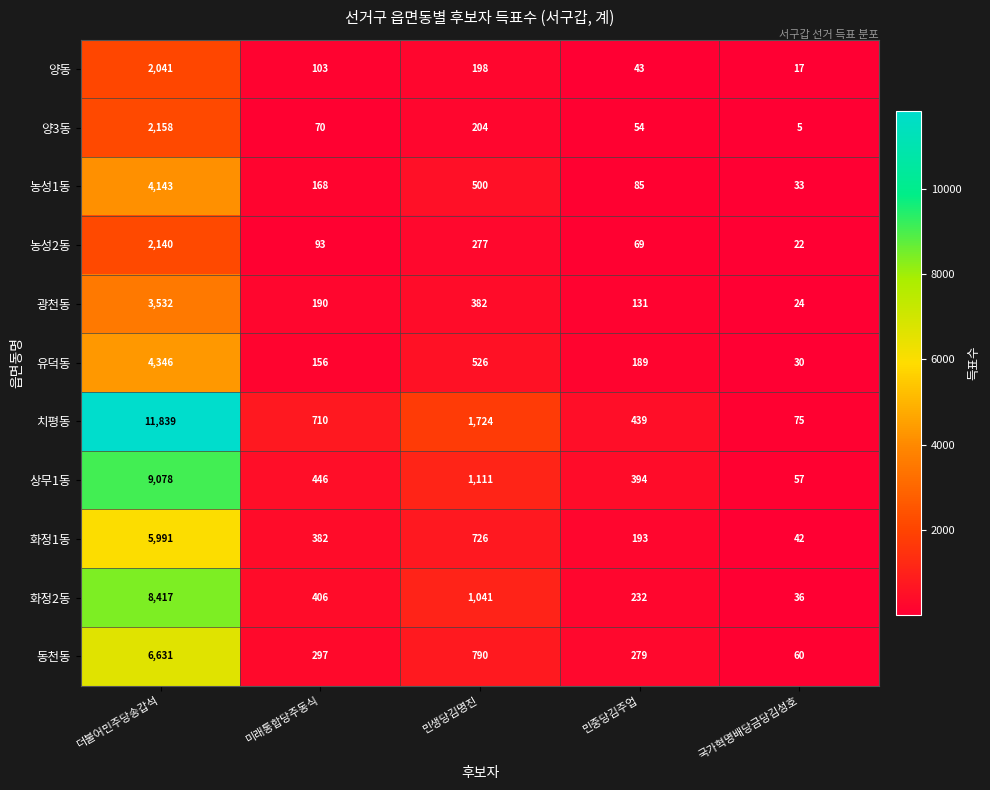

At which label does 농성1동 reach its peak?

더불어민주당송갑석